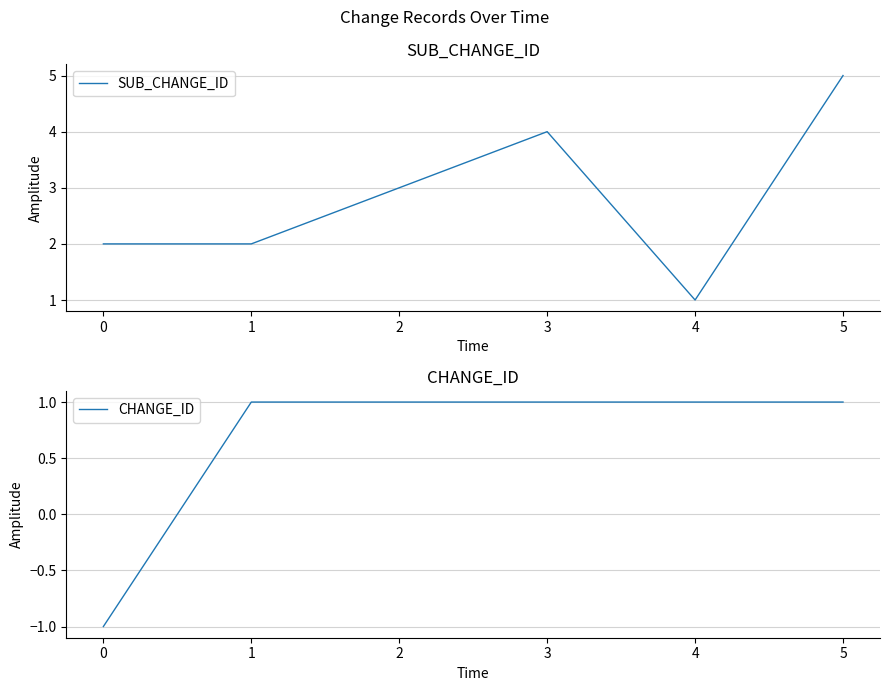

How many data points in SUB_CHANGE_ID are above 3?

2